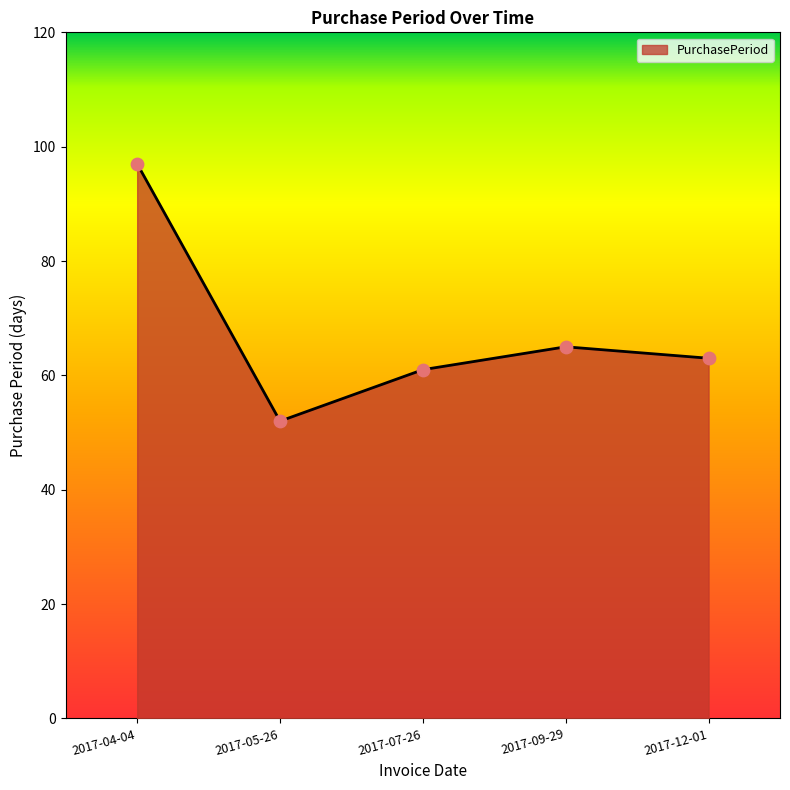

Approximately how many times larger is the value at 2017-04-04 compared to 2017-05-26?

1.9